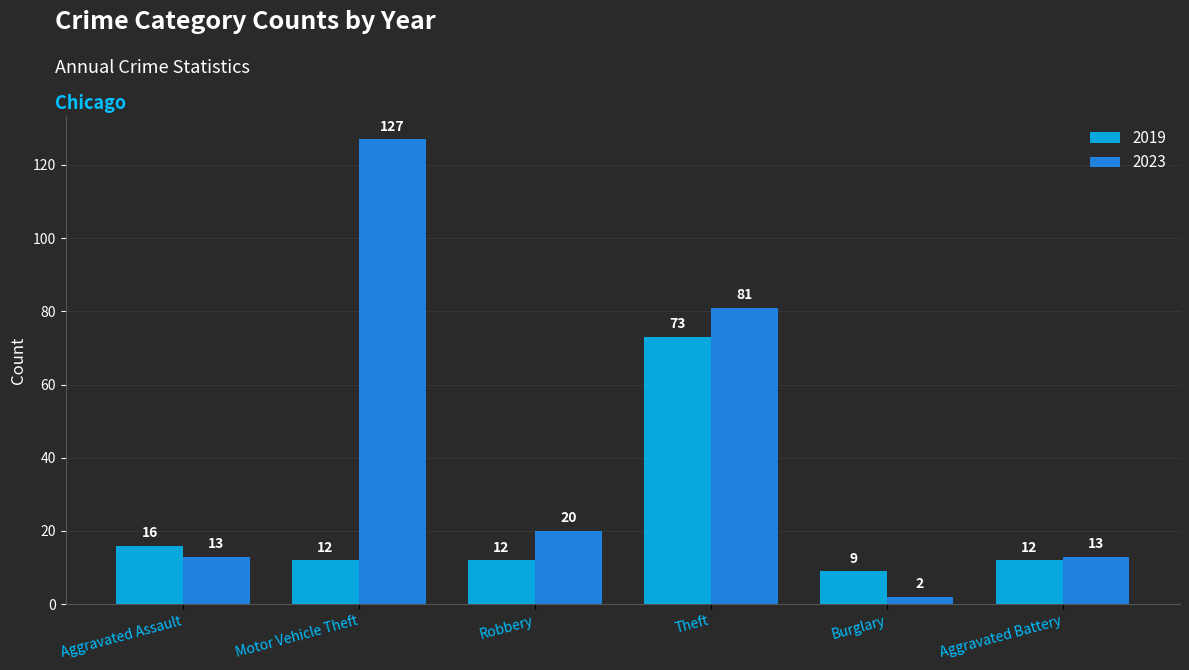

What is the difference between the 2023 values at Motor Vehicle Theft and Theft?

46